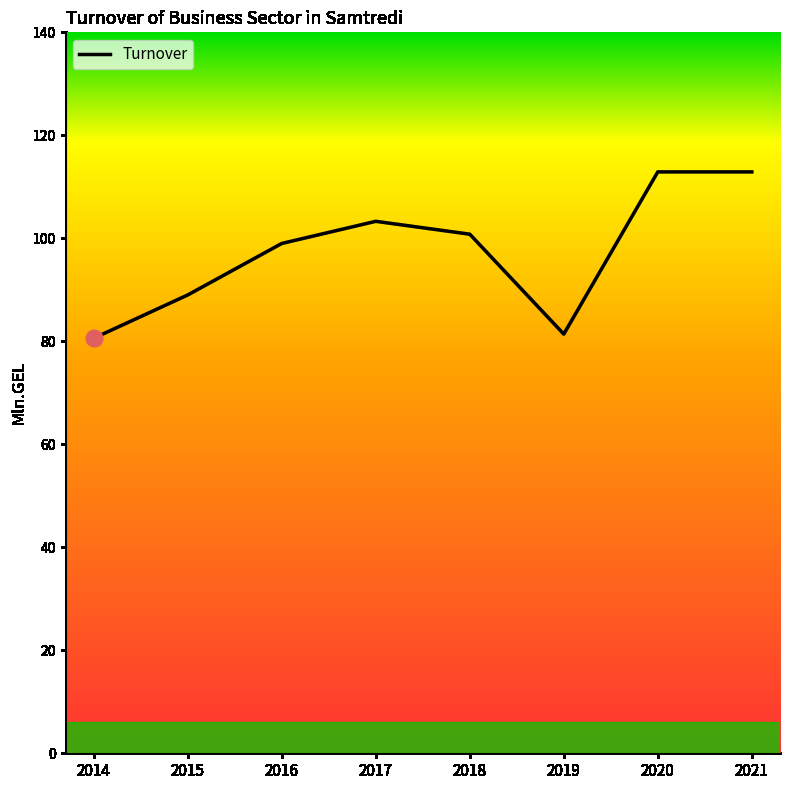

How many interior local valleys (lower than both neighbors) does the data have?

1